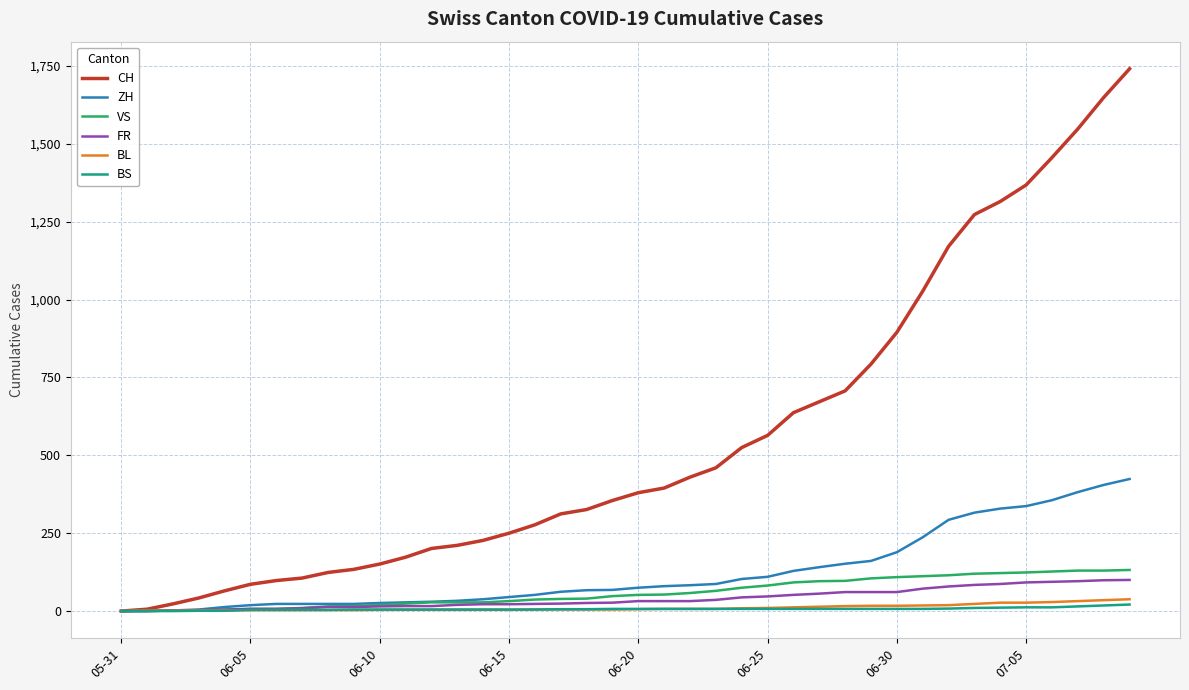

What are all the series names shown in the legend?

CH, ZH, VS, FR, BL, BS